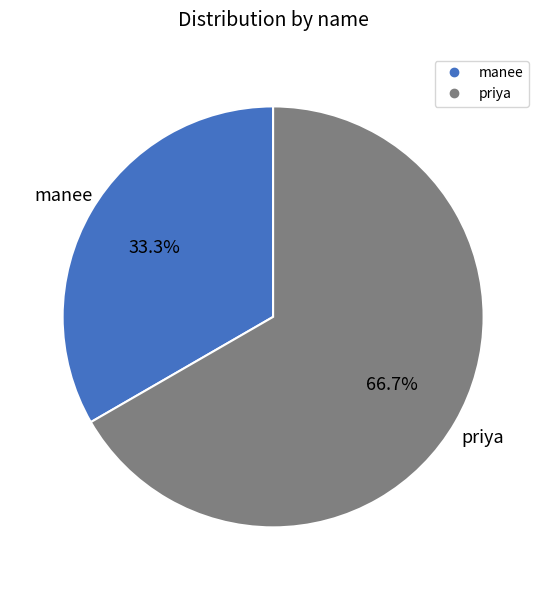

To the nearest percent, what portion does manee represent?

33%